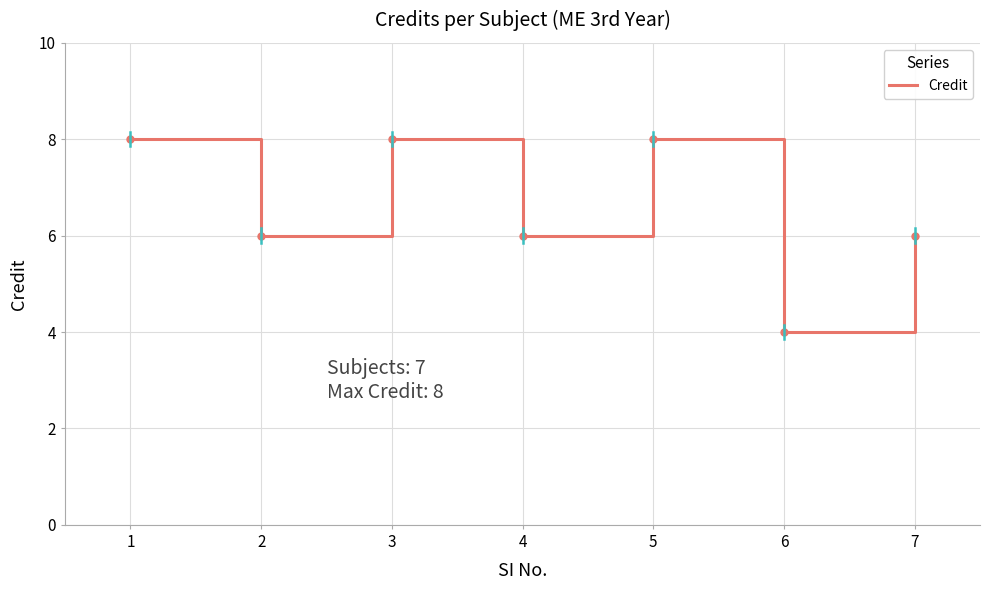

Reading left to right, list all the values displayed in this chart.

8	6	8	6	8	4	6